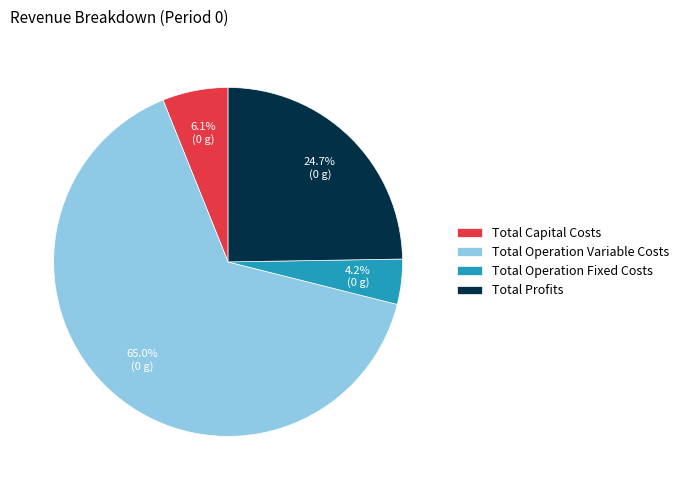

What is the ratio of the value at Total Operation Variable Costs to the value at Total Operation Fixed Costs?

15.5